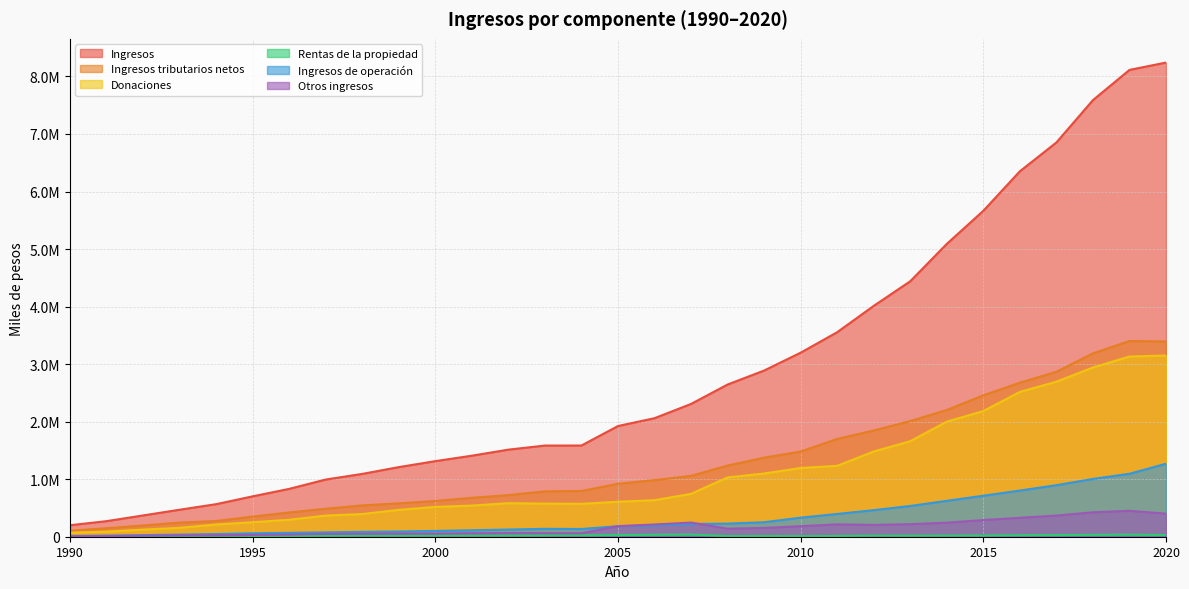

Count the number of categories in the chart.

31